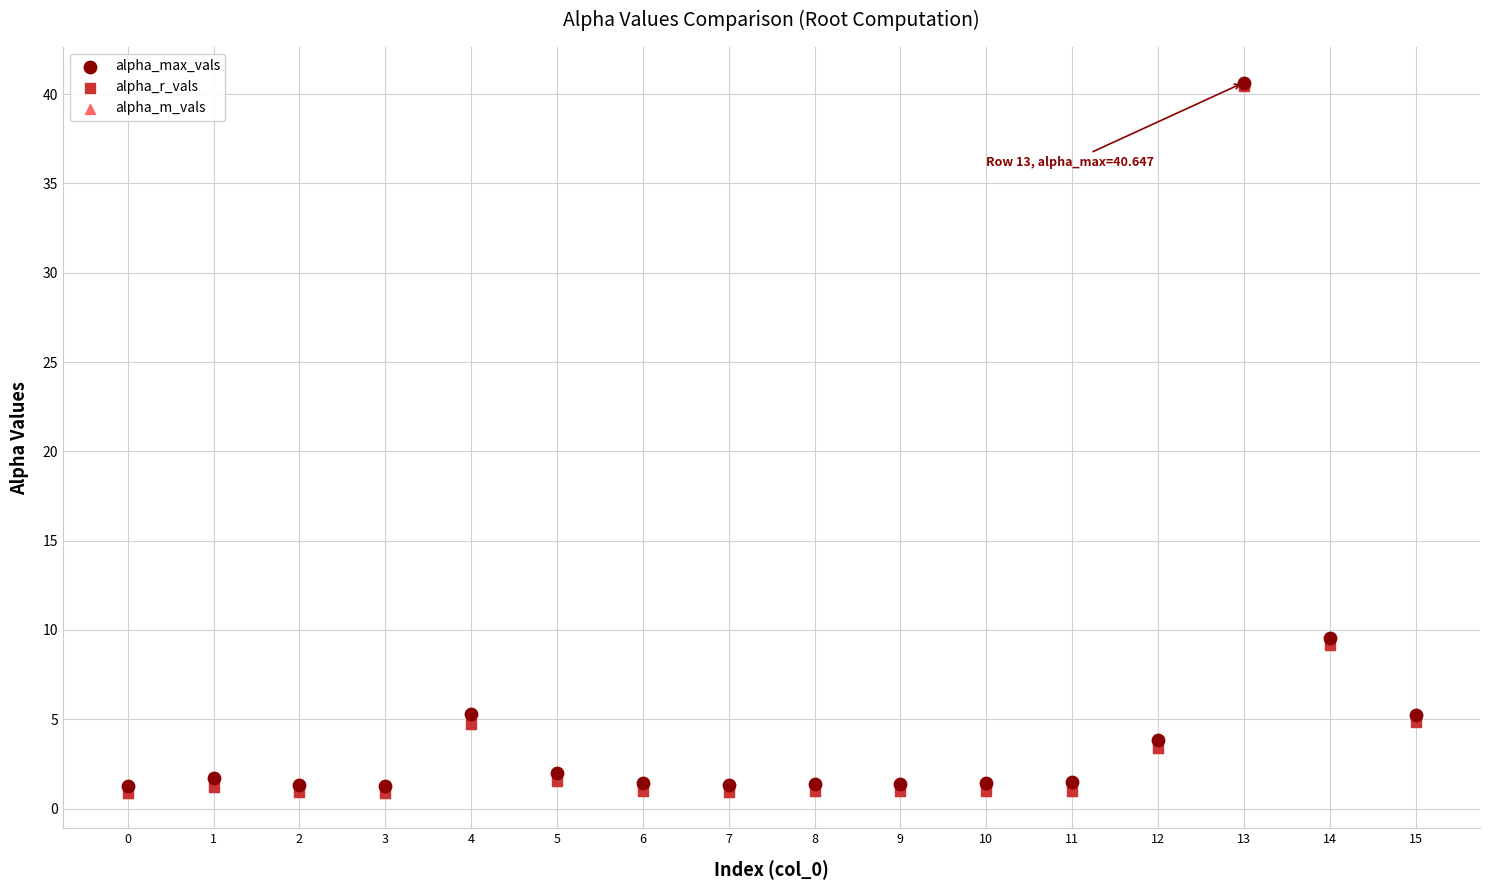

Which series has the widest spread of Y values?

alpha_m_vals